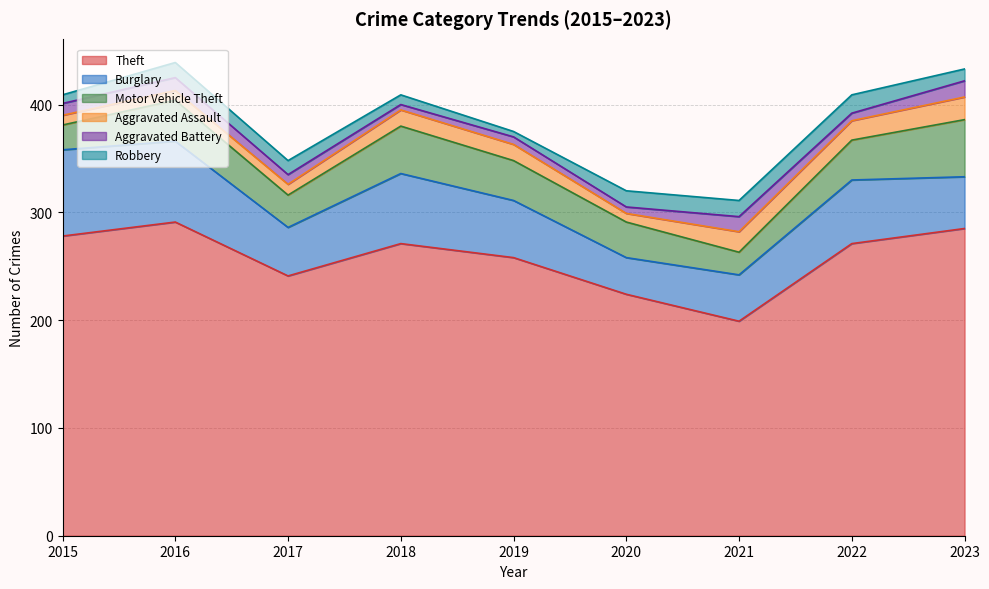

Where does the Burglary series first go above 53?

2015